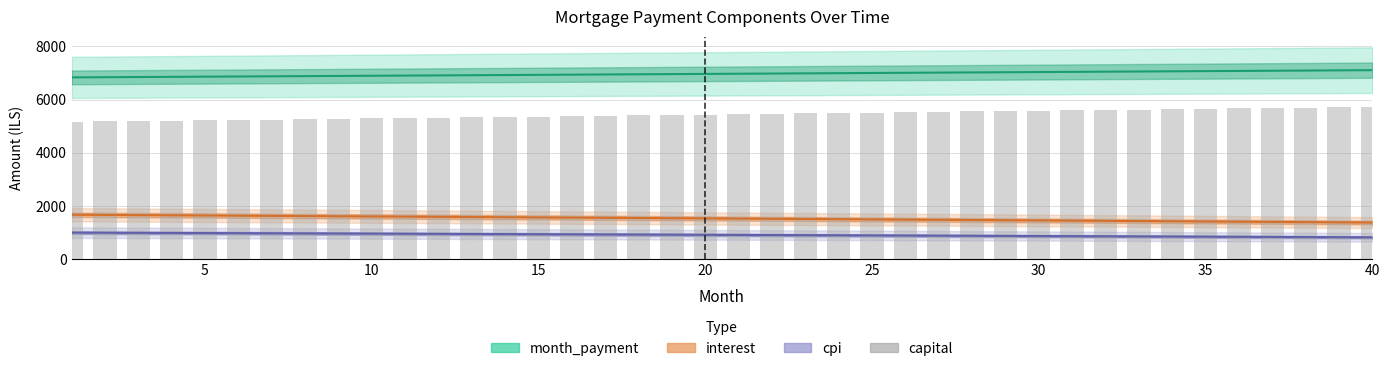

Reading left to right, list all the values displayed in this chart.

month_payment: 6836.3	6843.1	6850.0	6856.8	6863.7	6870.6	6877.4	6884.3	6891.2	6898.1	6905.0	6911.9	6918.8	6925.7	6932.6	6939.6	6946.5	6953.5	6960.4	6967.4	6974.3	6981.3	6988.3	6995.3	7002.3	7009.3	7016.3	7023.3	7030.3	7037.4	7044.4	7051.4	7058.5	7065.6	7072.6	7079.7	7086.8	7093.9	7101.0	7108.1
interest: 1668.3	1661.4	1654.4	1647.4	1640.3	1633.3	1626.2	1619.0	1611.9	1604.7	1597.4	1590.2	1582.9	1575.6	1568.2	1560.8	1553.4	1546.0	1538.5	1531.0	1523.5	1515.9	1508.3	1500.7	1493.0	1485.3	1477.6	1469.8	1462.0	1454.2	1446.3	1438.4	1430.5	1422.5	1414.5	1406.5	1398.5	1390.4	1382.2	1374.1
cpi: 995.8	991.6	987.4	983.2	979.0	974.7	970.4	966.2	961.8	957.5	953.2	948.8	944.4	940.0	935.6	931.1	926.7	922.2	917.7	913.2	908.6	904.1	899.5	894.9	890.3	885.7	881.0	876.3	871.6	866.9	862.2	857.4	852.7	847.9	843.1	838.2	833.4	828.5	823.6	818.7
capital: 5168.0	5181.8	5195.6	5209.5	5223.4	5237.3	5251.3	5265.3	5279.3	5293.4	5307.5	5321.7	5335.9	5350.1	5364.4	5378.7	5393.1	5407.5	5421.9	5436.4	5450.9	5465.4	5480.0	5494.6	5509.3	5524.0	5538.7	5553.5	5568.3	5583.2	5598.1	5613.0	5628.0	5643.0	5658.1	5673.2	5688.3	5703.5	5718.7	5734.0